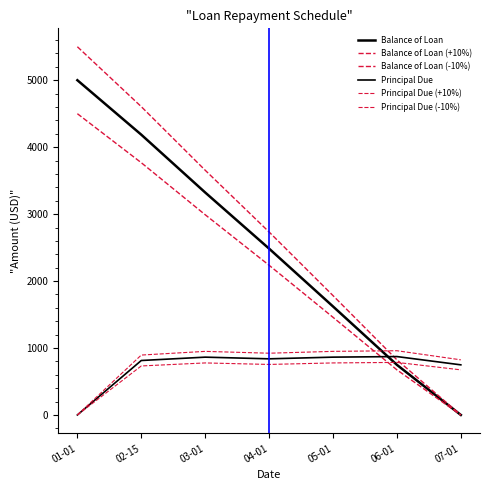

Reading left to right, extract all data points from this chart.

Balance of Loan: 01-01=5000.0	02-15=4186.5	03-01=3323.0	04-01=2484.5	05-01=1620.9	06-01=748.6	07-01=0.0
Balance of Loan (+10%): 01-01=5500.0	02-15=4605.2	03-01=3655.3	04-01=2733.0	05-01=1783.0	06-01=823.5	07-01=0.0
Balance of Loan (-10%): 01-01=4500.0	02-15=3767.9	03-01=2990.7	04-01=2236.1	05-01=1458.8	06-01=673.7	07-01=0.0
Principal Due: 01-01=0.0	02-15=813.5	03-01=863.5	04-01=838.5	05-01=863.6	06-01=872.3	07-01=748.6
Principal Due (+10%): 01-01=0.0	02-15=894.8	03-01=949.8	04-01=922.3	05-01=950.0	06-01=959.5	07-01=823.5
Principal Due (-10%): 01-01=0.0	02-15=732.1	03-01=777.1	04-01=754.6	05-01=777.3	06-01=785.1	07-01=673.7